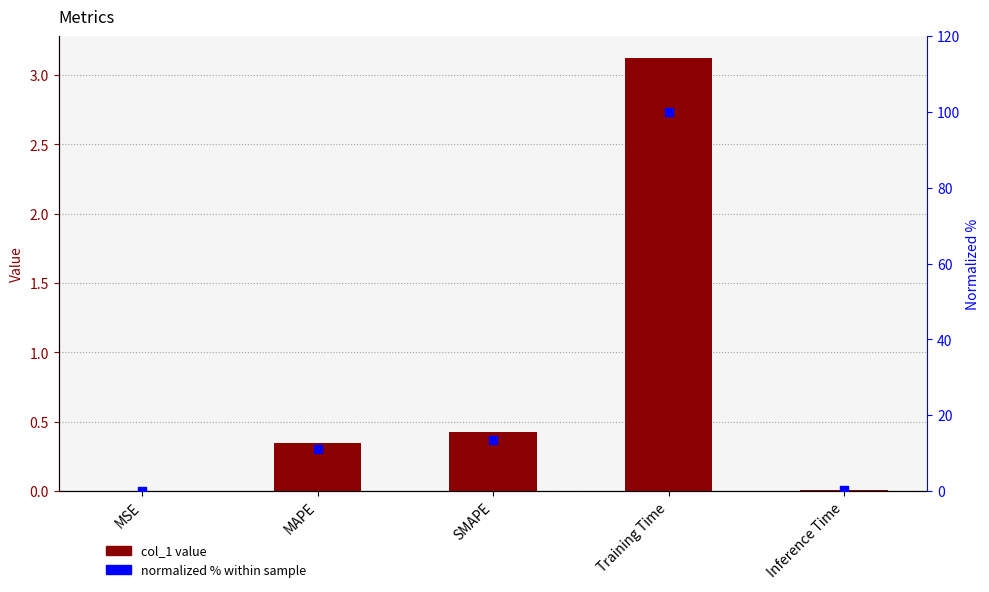

What is the total value across all series at SMAPE?

14.0